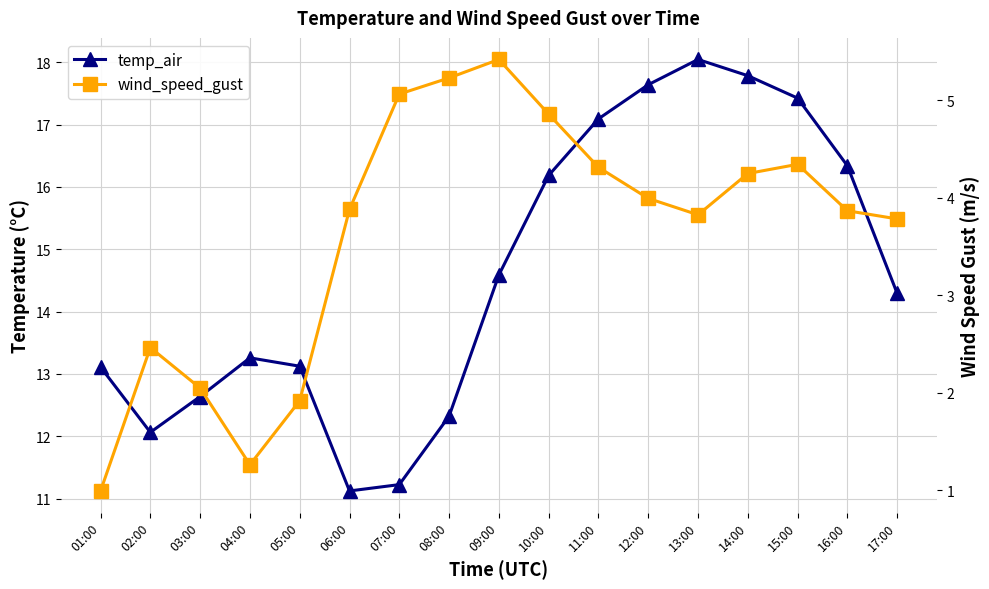

How many values in the wind_speed_gust series exceed 3?

12